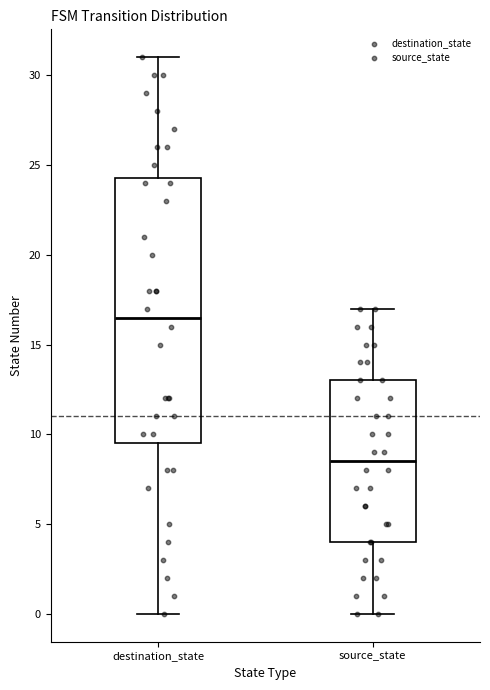

Reading left to right, transcribe this box plot: for each box, give where its median line is, the range the box spans, and where its two whiskers end, as read against the y-axis. The values are not printed on the chart, so give them approximately, as read against the axis.

destination_state: median 16.5, box 9.5 to 24.5, whiskers 0.0 to 31.0
source_state: median 8.5, box 4.0 to 13.0, whiskers 0.0 to 17.0